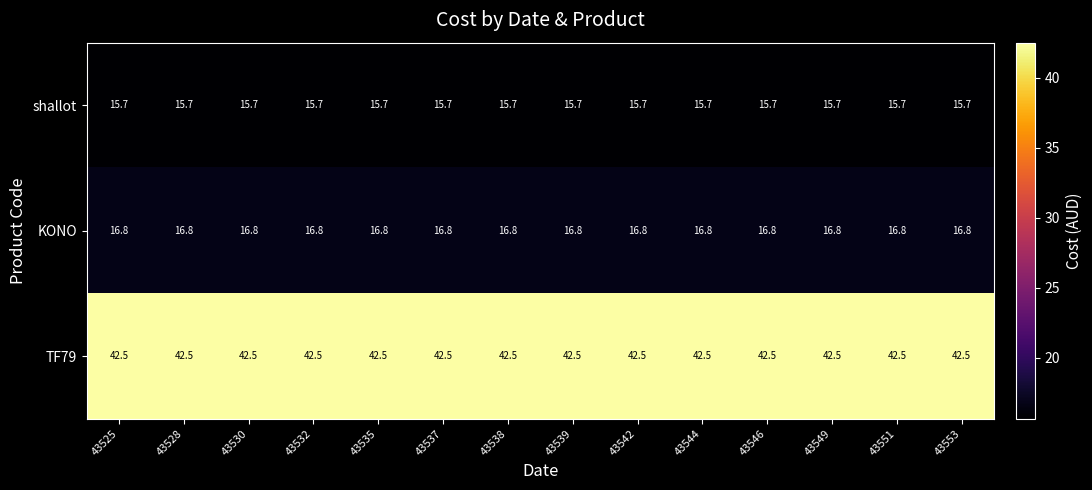

The TF79 series shows 42.5 at 43544. True or false?

True